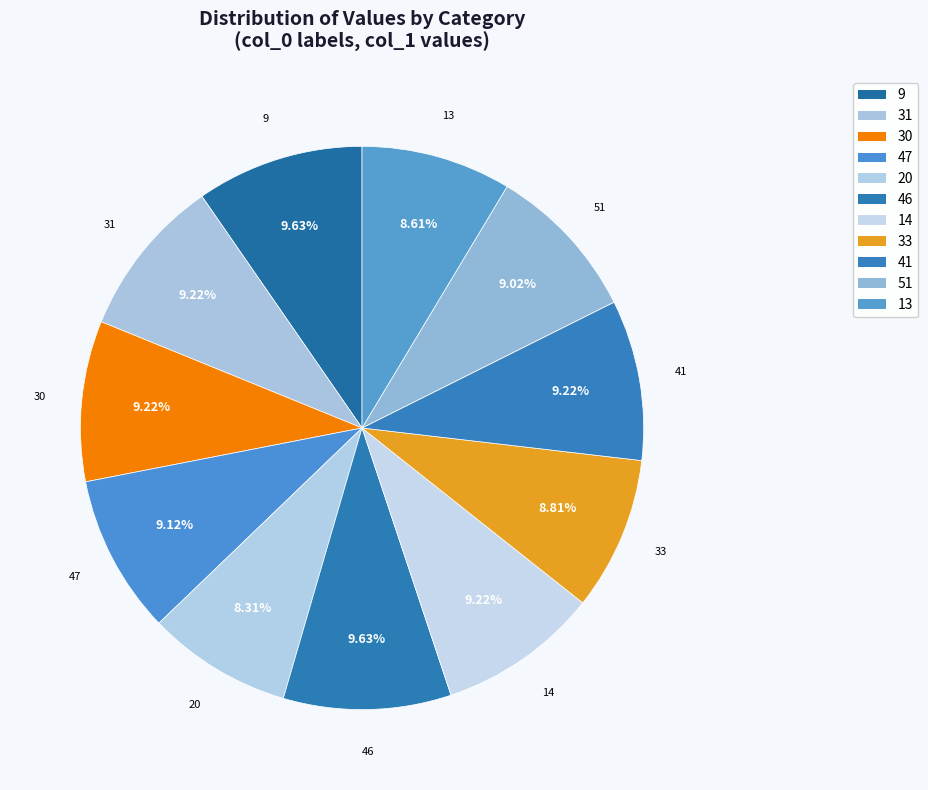

The 9 slice represents 10% of the pie. True or false?

True